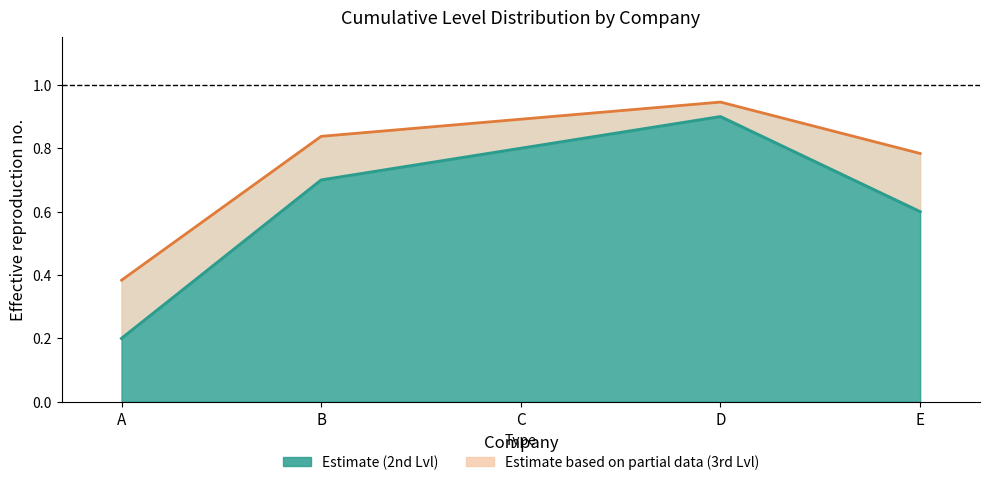

Is the value of 3rd Lvl line at D greater than the value of 2nd Lvl line at B?

Yes